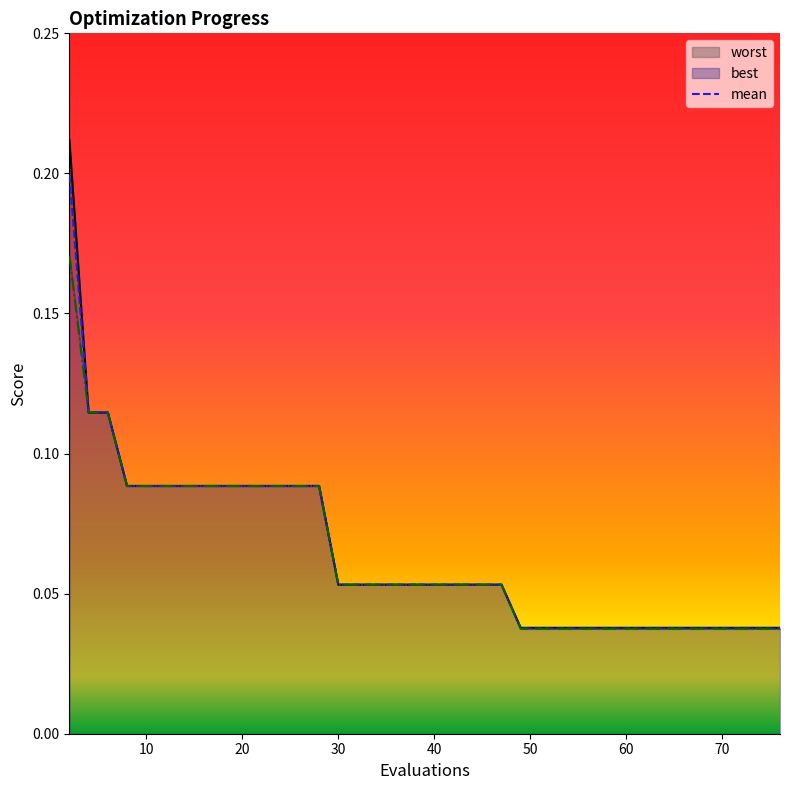

At 16, list the series in order from smallest to largest.

best, mean, worst